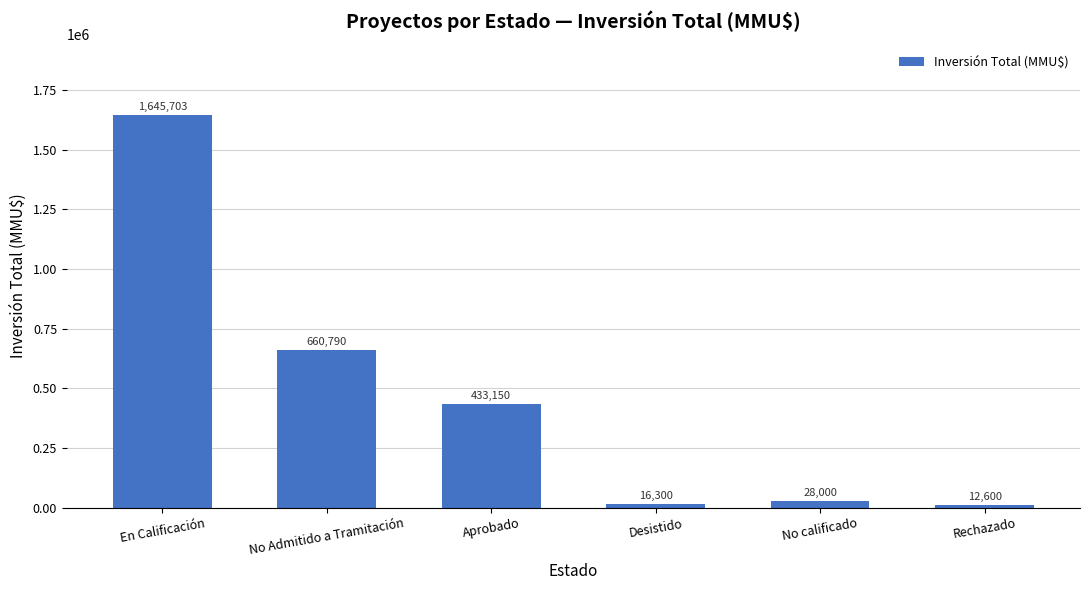

Reading left to right, extract all data points from this chart.

En Calificación=1645703	No Admitido a Tramitación=660790	Aprobado=433150	Desistido=16300	No calificado=28000	Rechazado=12600